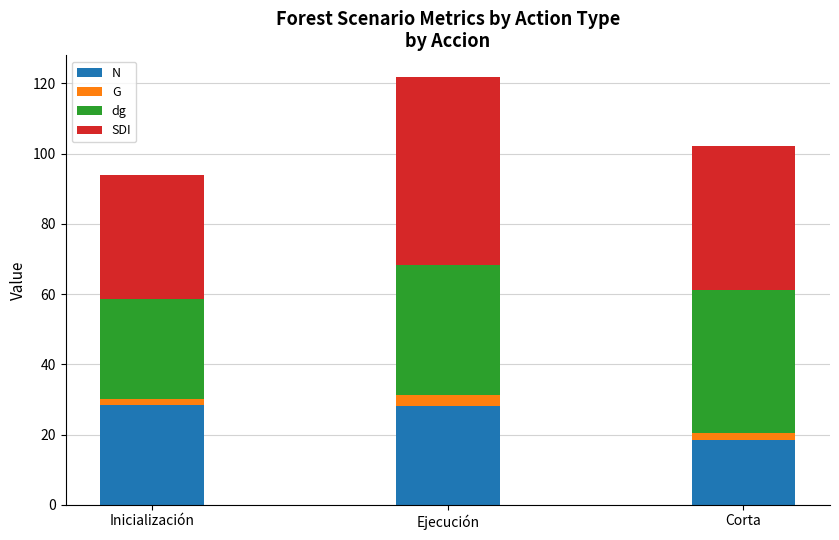

The value of N at Corta is 11.1. True or false?

False